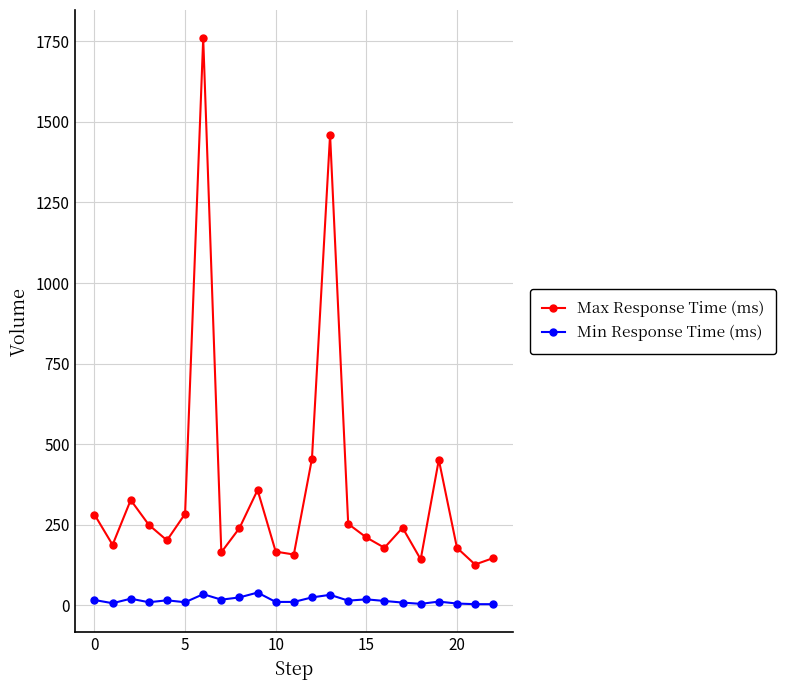

Which series has the largest range (max minus min)?

Max Response Time (ms)